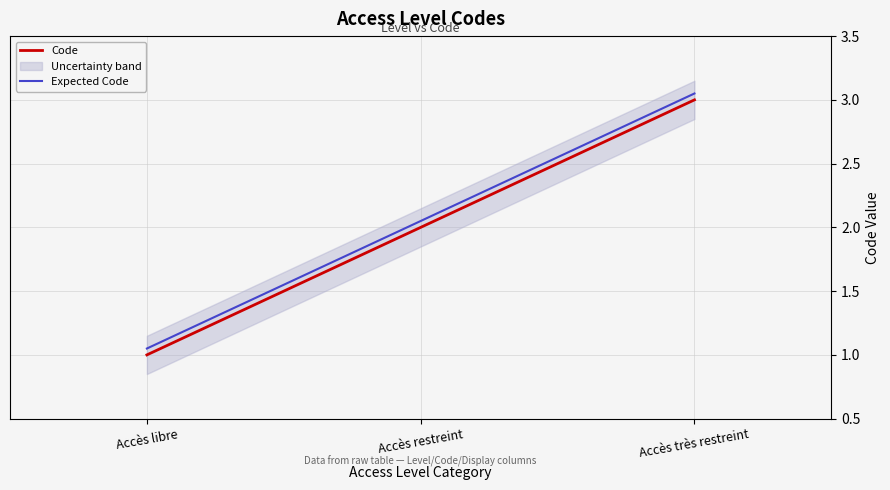

What is the label of the 3rd point from the right?

Accès libre